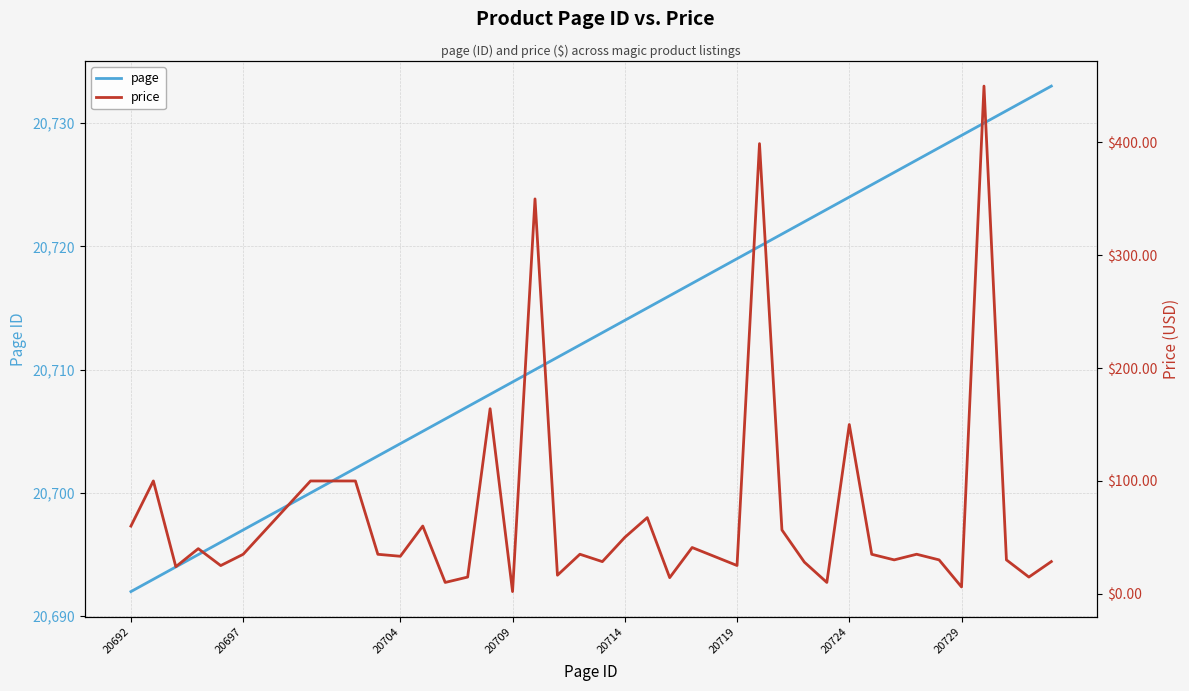

What is the lowest value of the page series?

20692